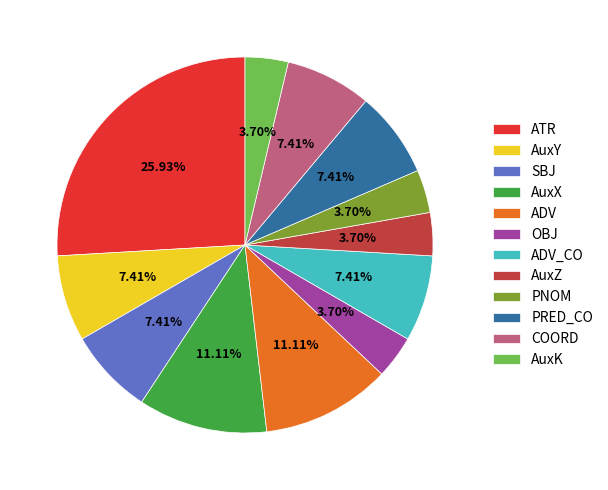

Which slice is the largest?

ATR